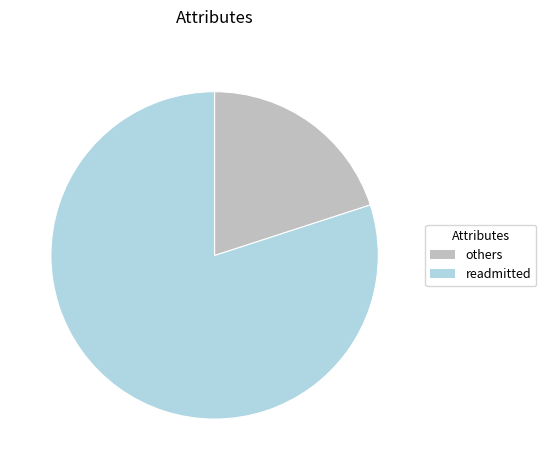

Is there a majority slice in this chart?

Yes